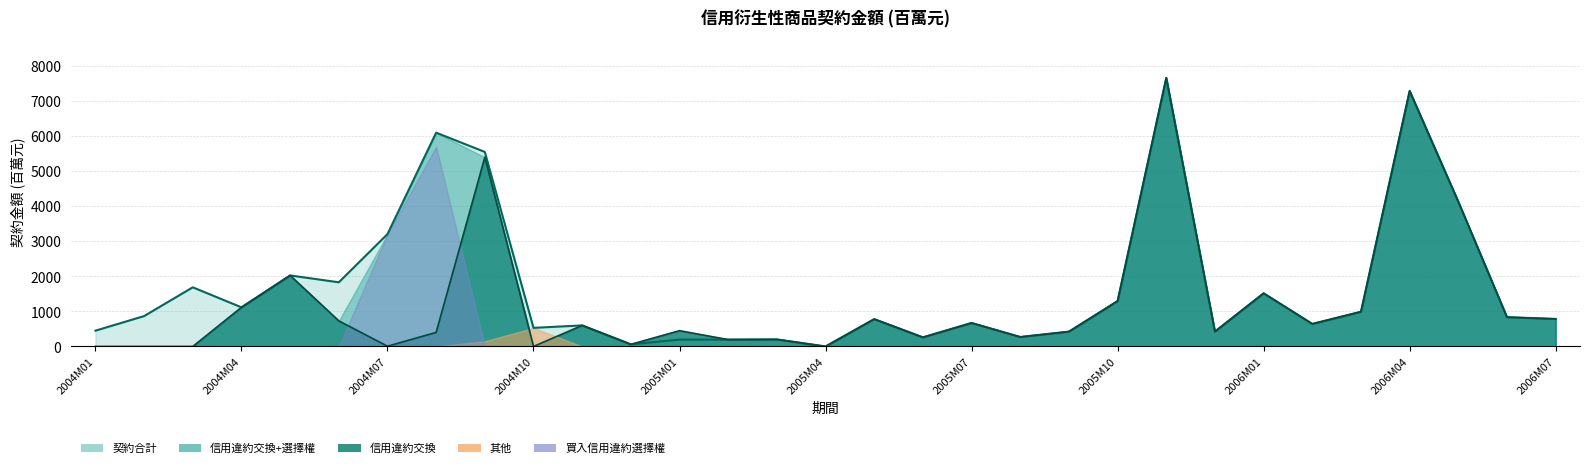

At which category does the chart reach its minimum across all series?

2004M01